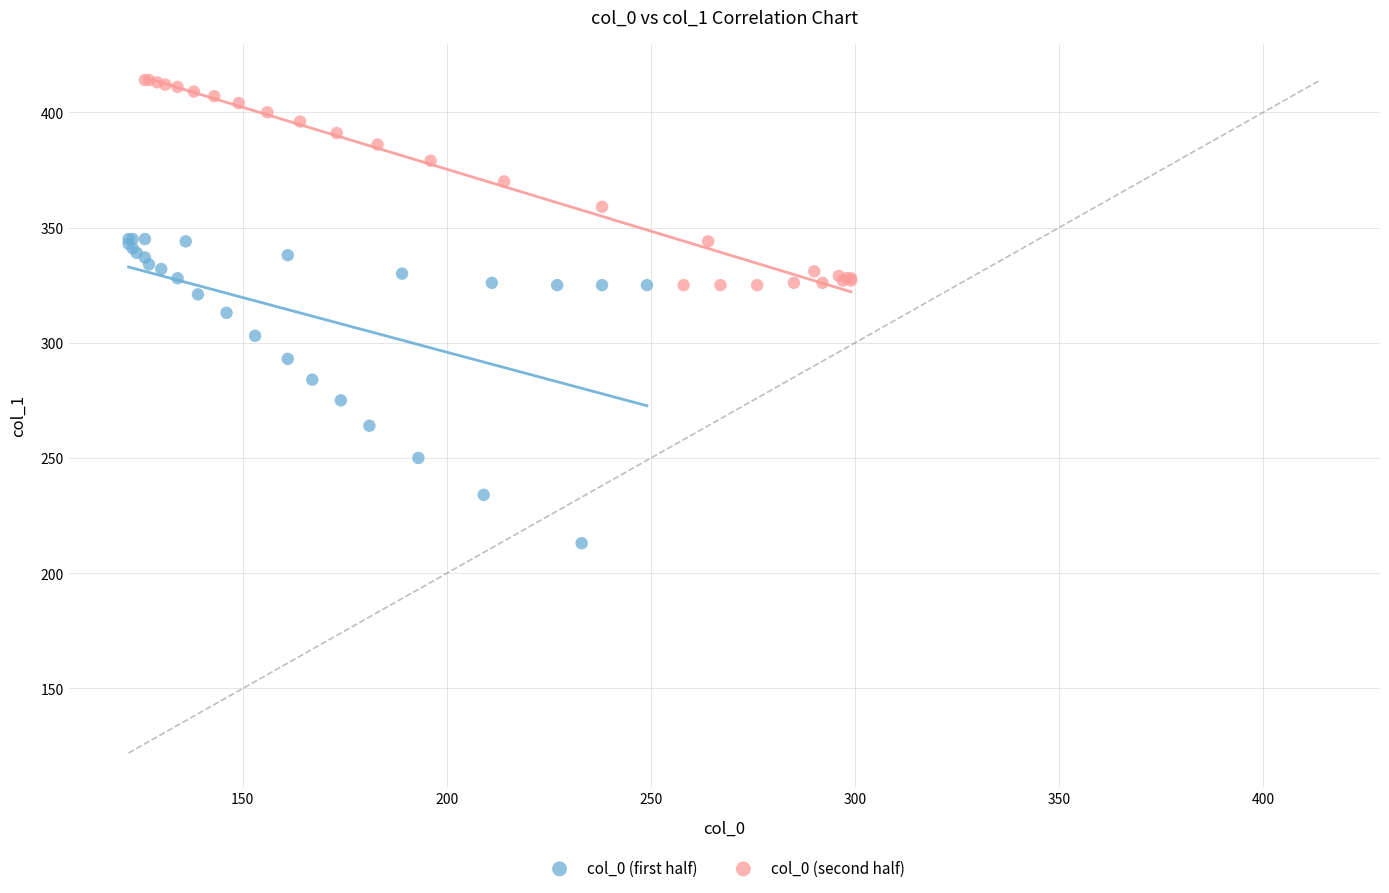

Which series contains the lowest Y value?

col_0 (first half)